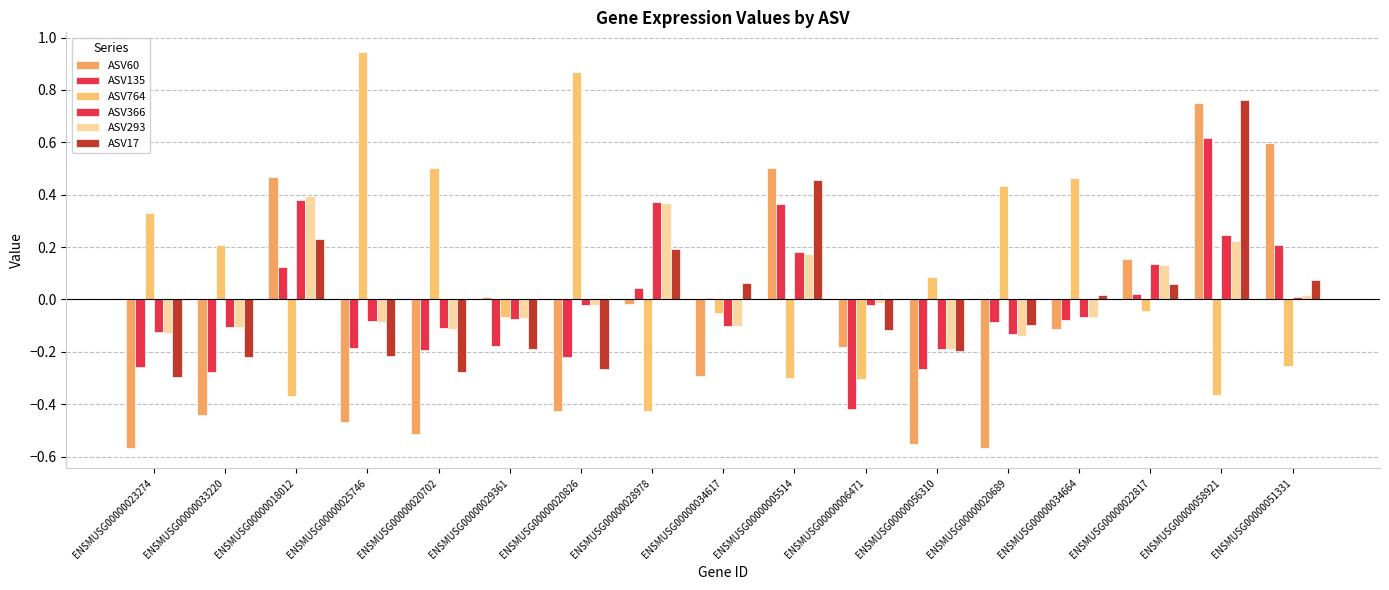

Rank the series by their maximum value, from highest to lowest.

ASV764, ASV17, ASV60, ASV135, ASV293, ASV366